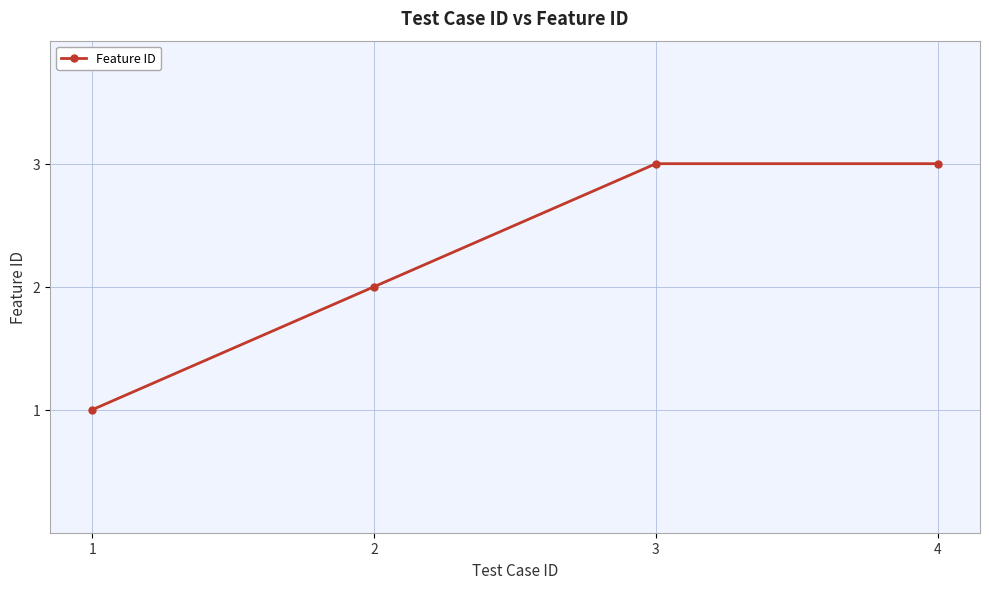

What is the sum of all values?

9